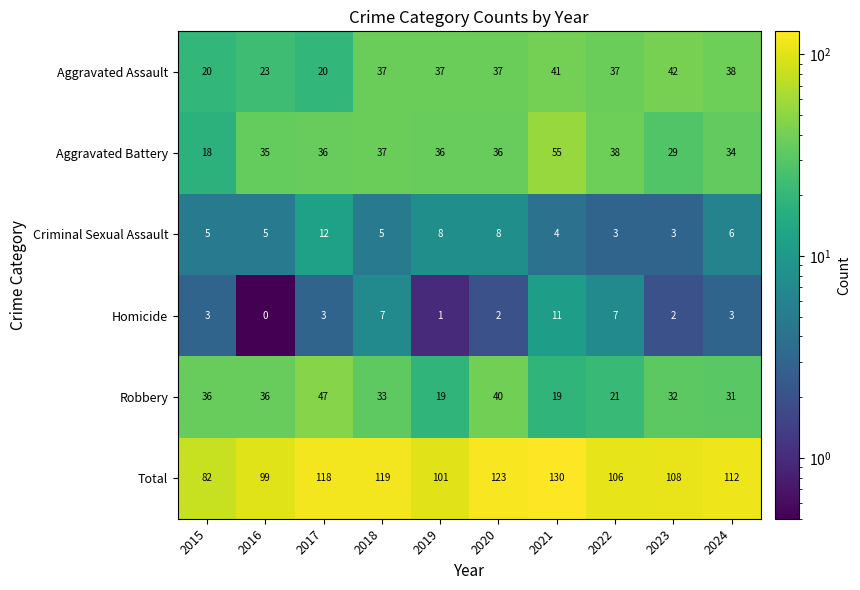

Which series has the largest total across all categories?

Total